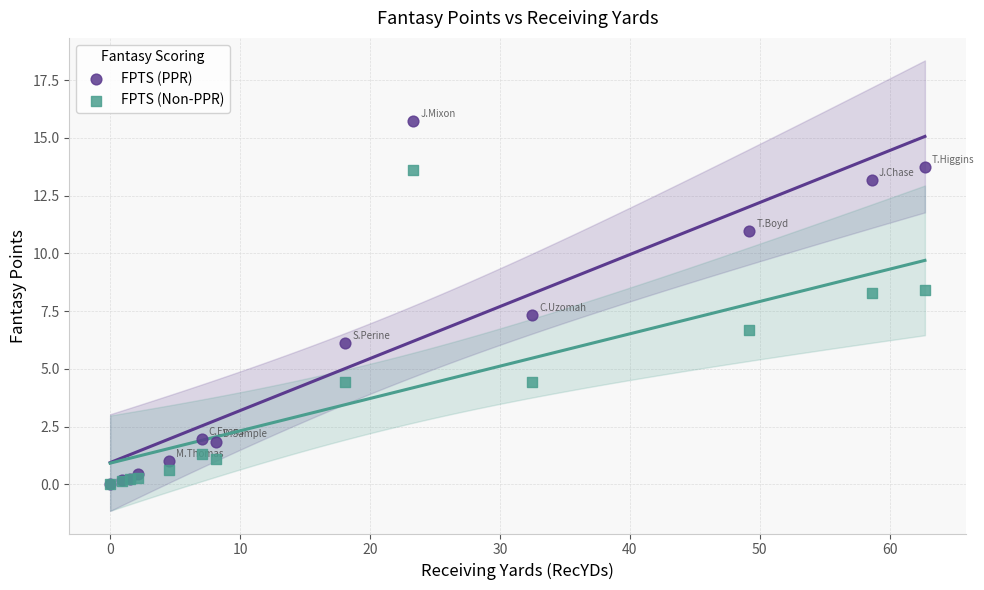

Which series has the largest Y range (max minus min)?

FPTS (PPR)